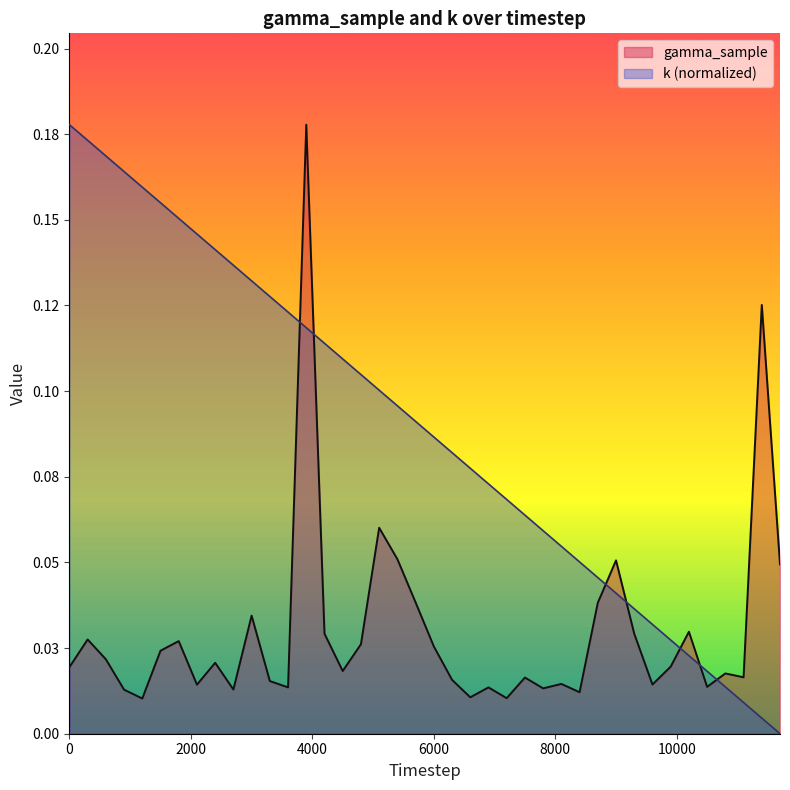

Rank the series by their maximum value, from highest to lowest.

gamma_sample, k